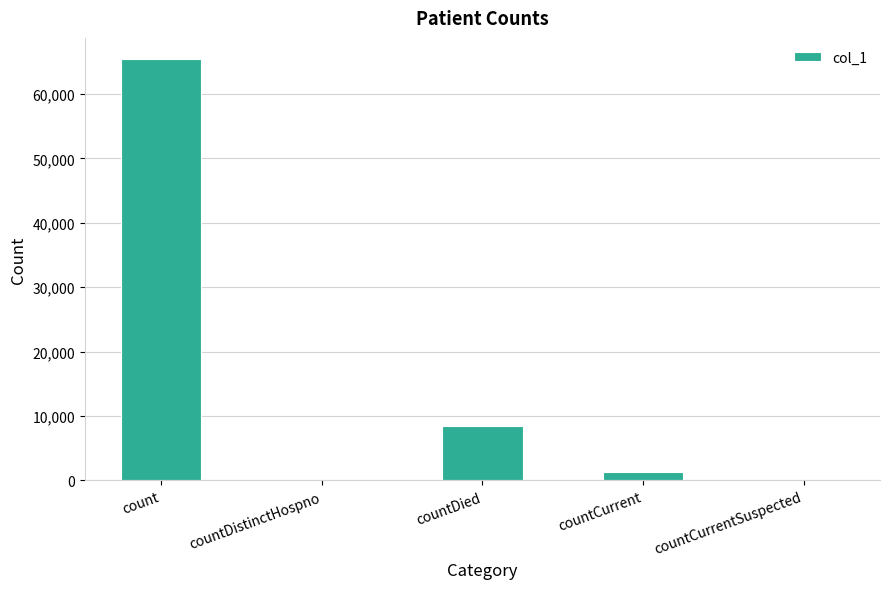

Is it true that the value at count is 33938?

False